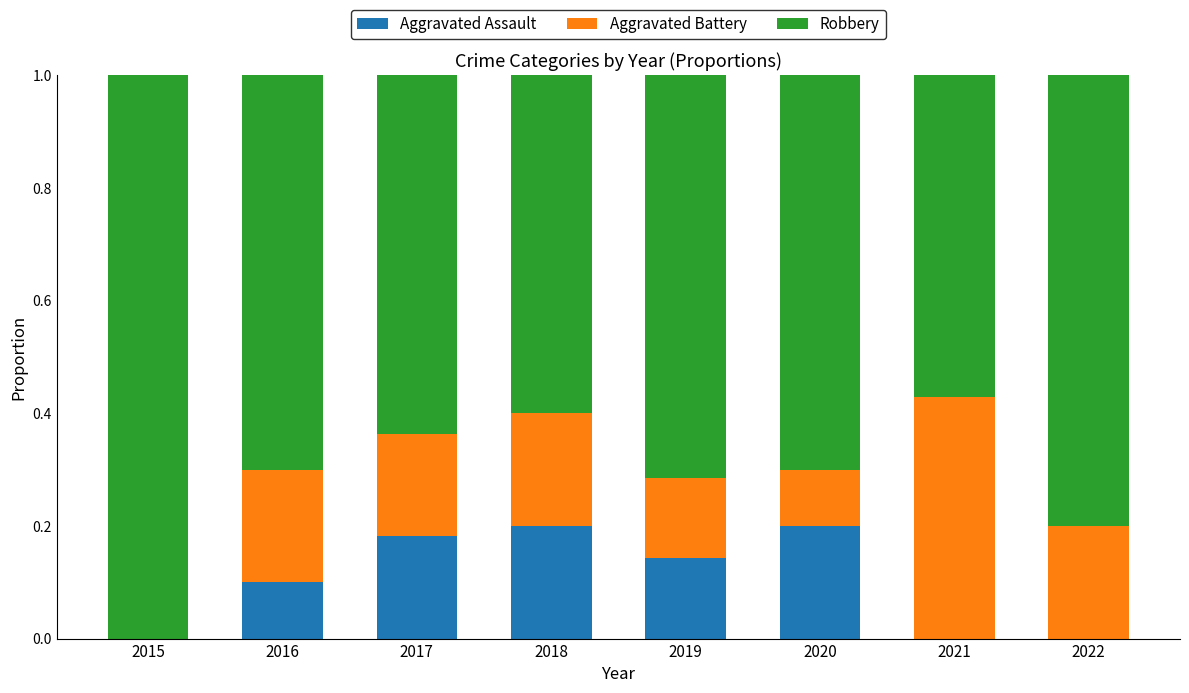

Is it true that Aggravated Assault equals 0.1 at 2021?

False